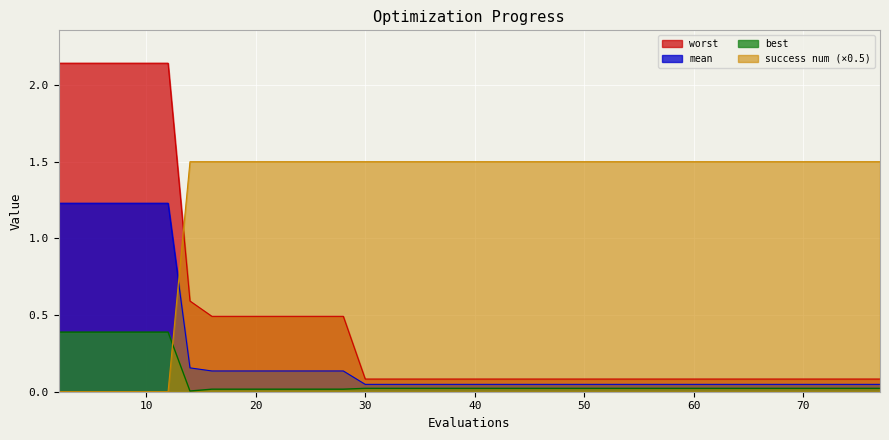

True or false: mean has more than 1 interior local peaks.

False